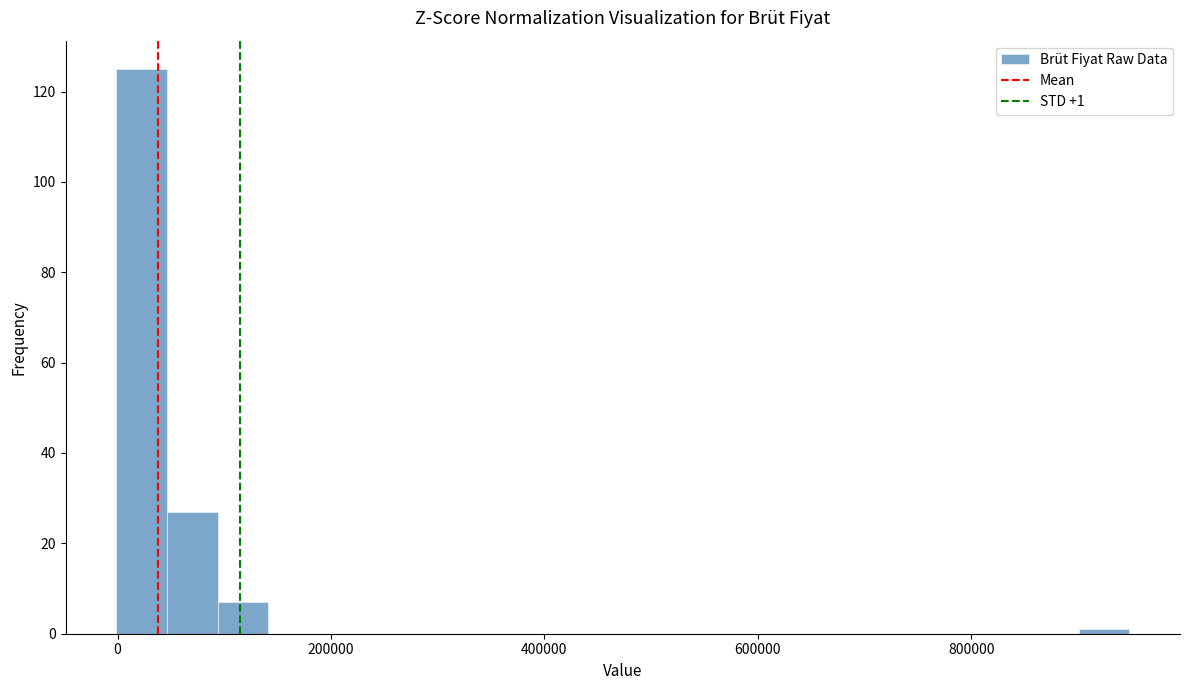

Around what value on the x-axis is the tallest bar? Give the approximate position of its centre, as read against the axis.

20000